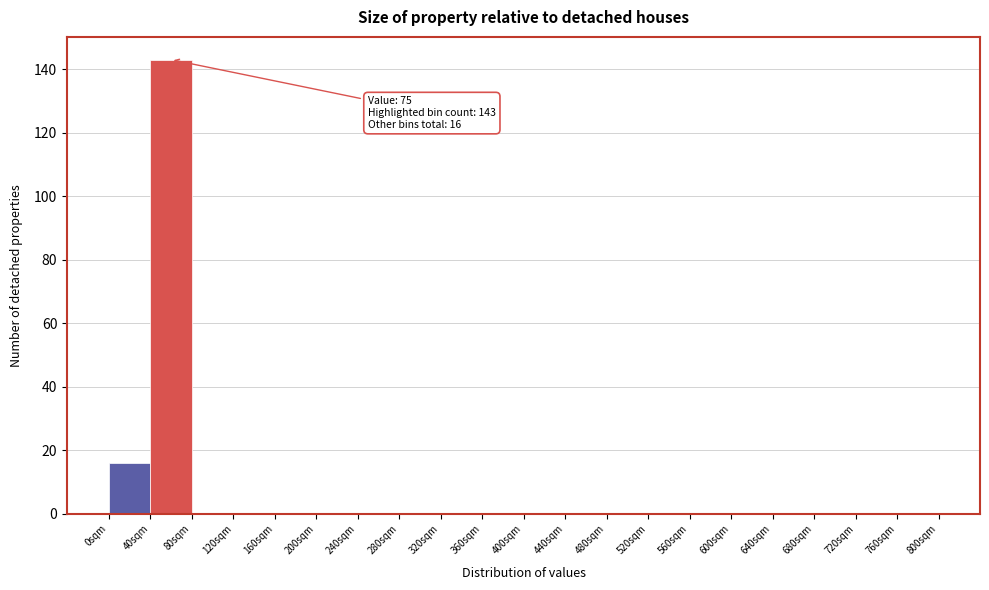

Which range on the x-axis has the tallest bar?

40 to 80